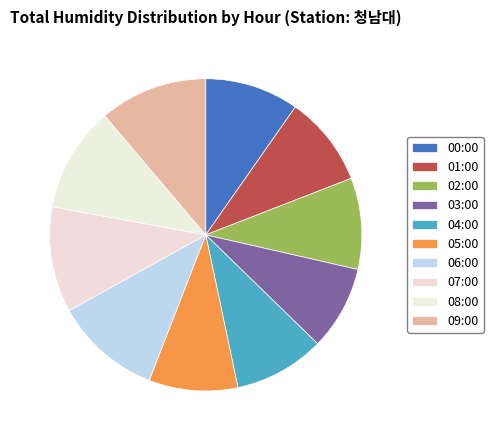

How many slices are in this pie chart?

10